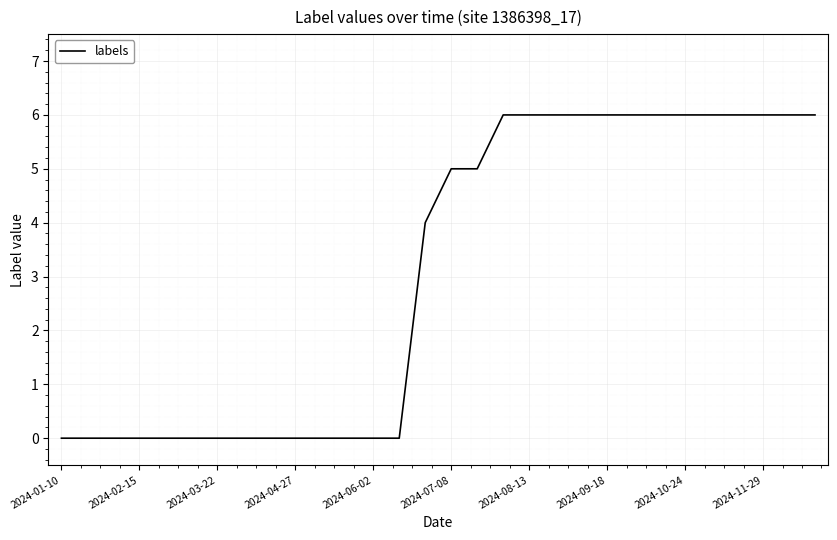

Reading left to right, list all the values displayed in this chart.

0	0	0	0	0	0	0	0	0	0	0	0	0	0	4	5	5	6	6	6	6	6	6	6	6	6	6	6	6	6